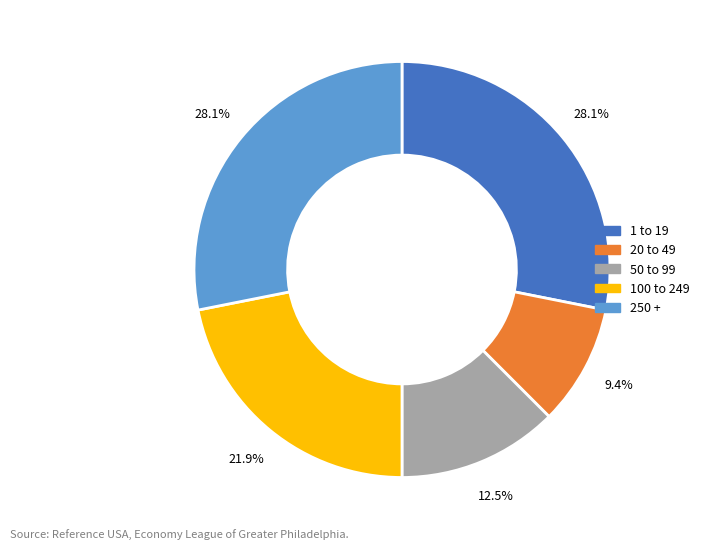

Does any single category account for the majority?

No